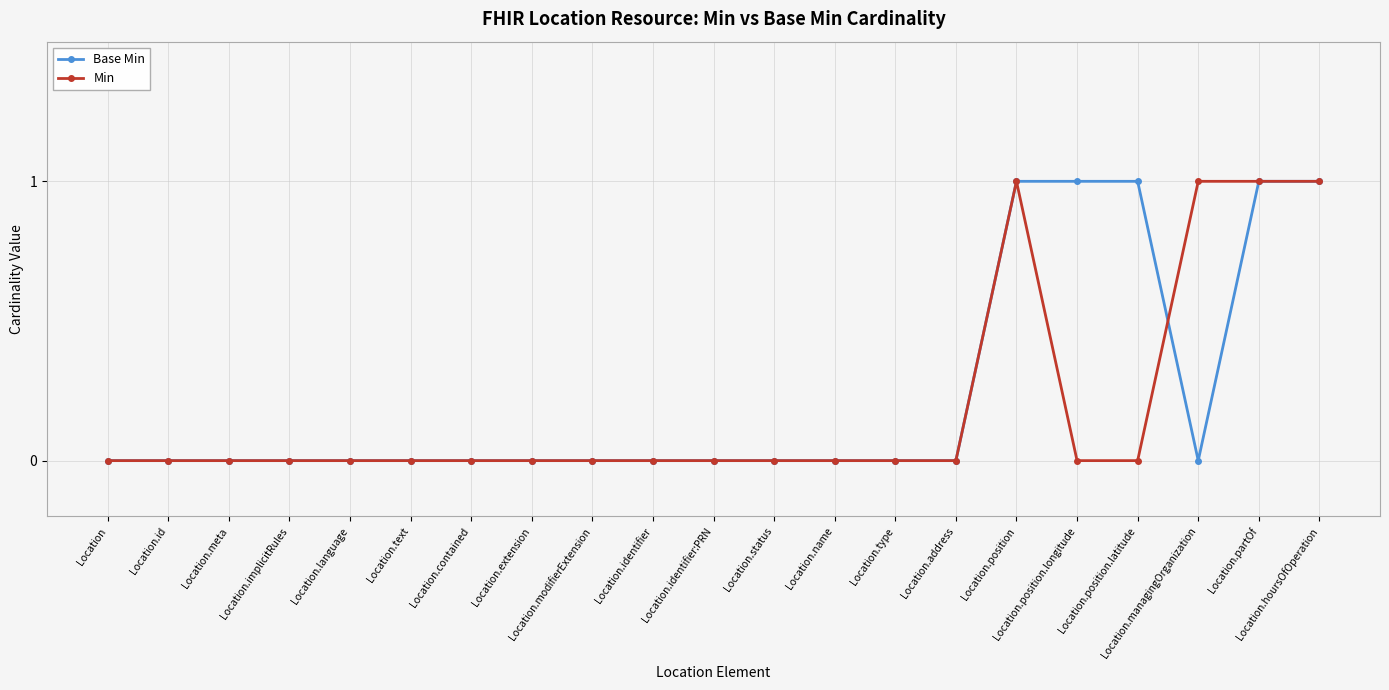

Count the number of data series in this chart.

2